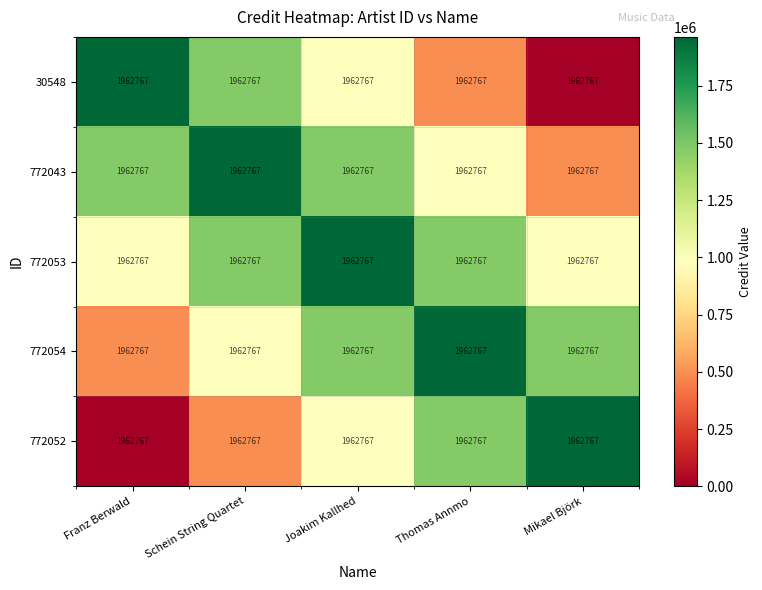

At which label does 772054 reach its peak?

Thomas Annmo